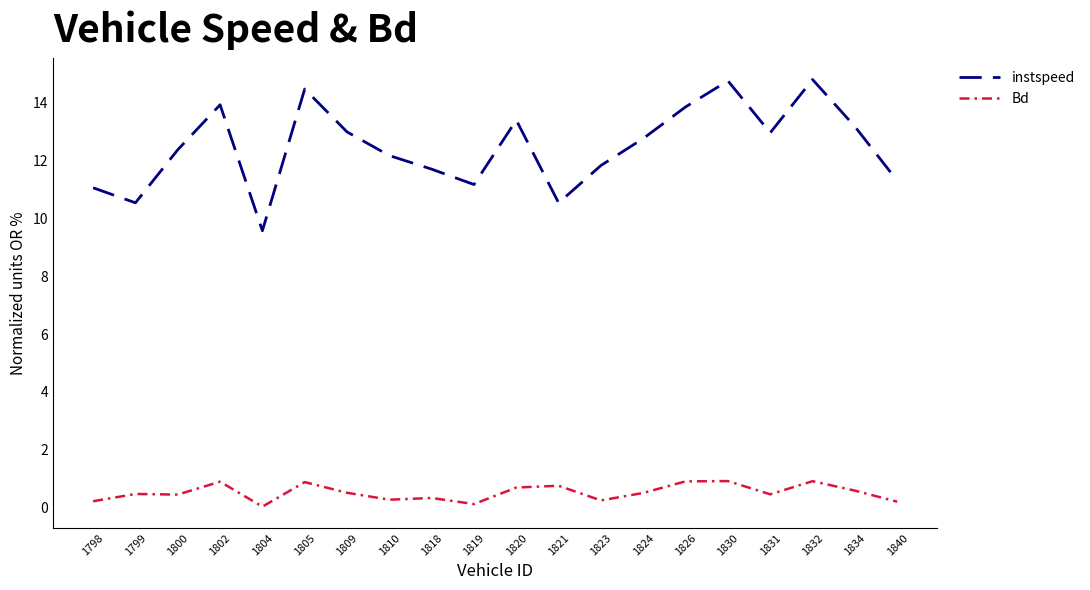

True or false: instspeed and Bd intersect in this chart.

False